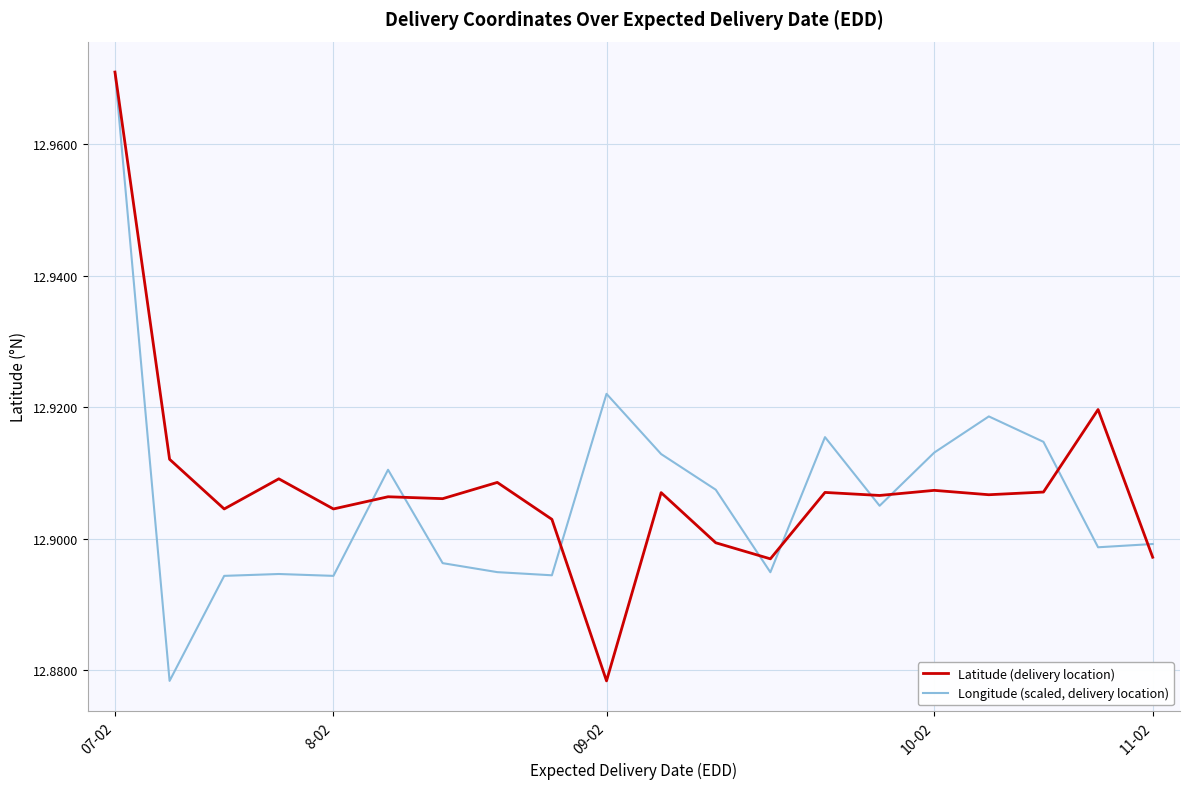

Rank the series by their average value, from lowest to highest.

Longitude (scaled, delivery location), Latitude (delivery location)